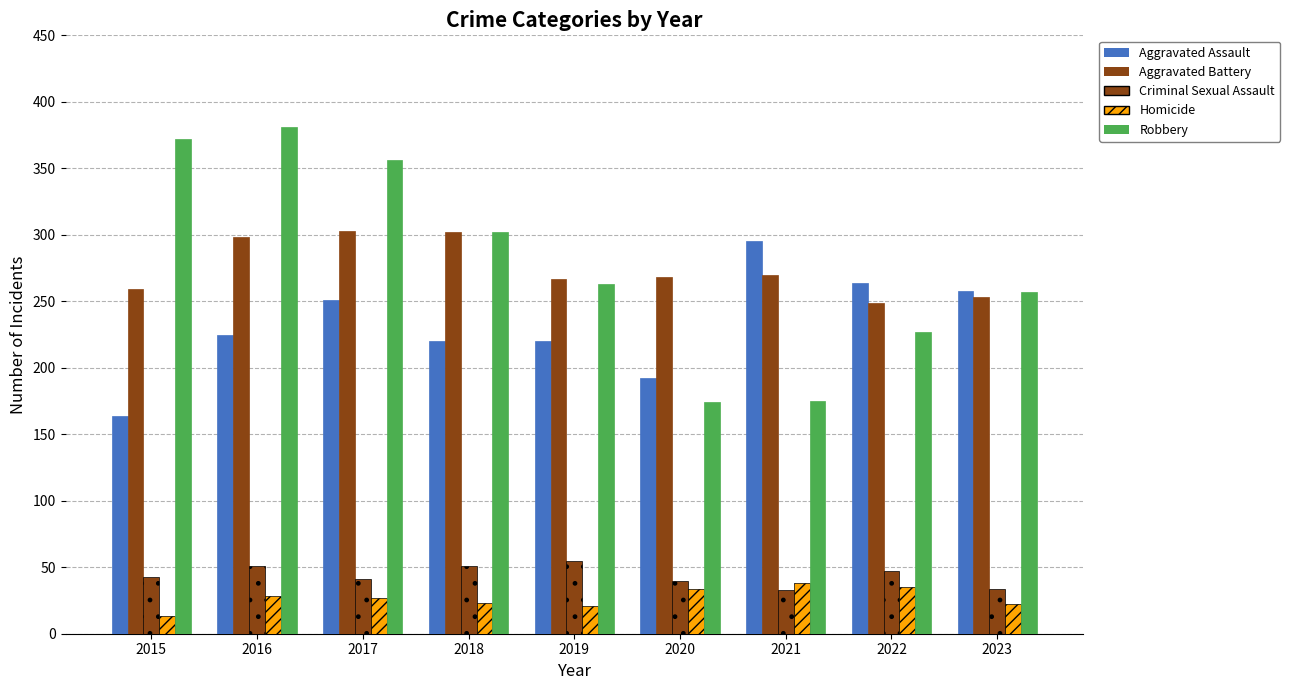

Count the number of data series in this chart.

5